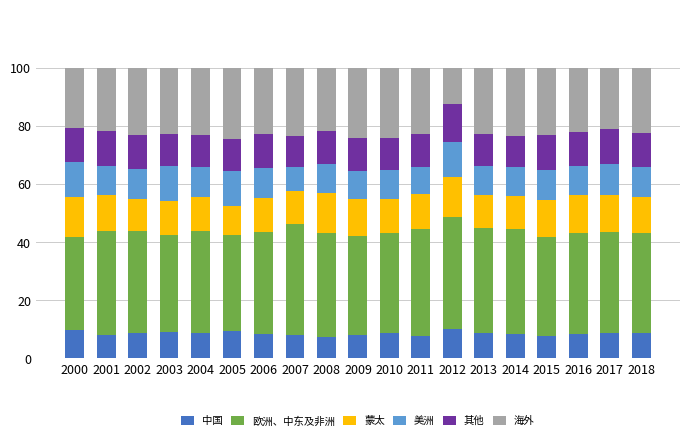

What is the maximum value for 中国?

10.0